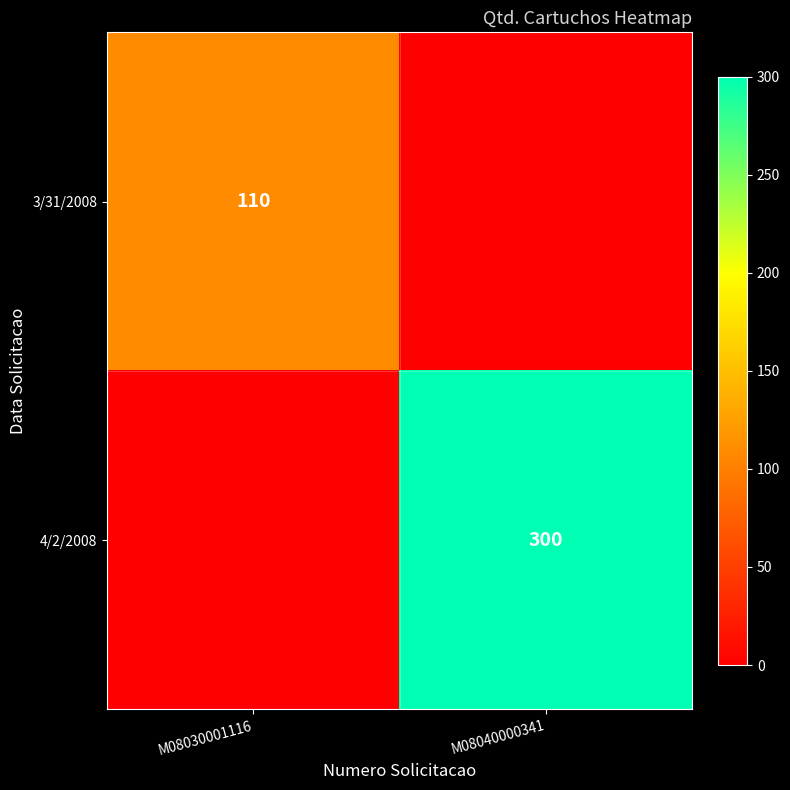

True or false: 3/31/2008 has a value of 110 at M08030001116.

True